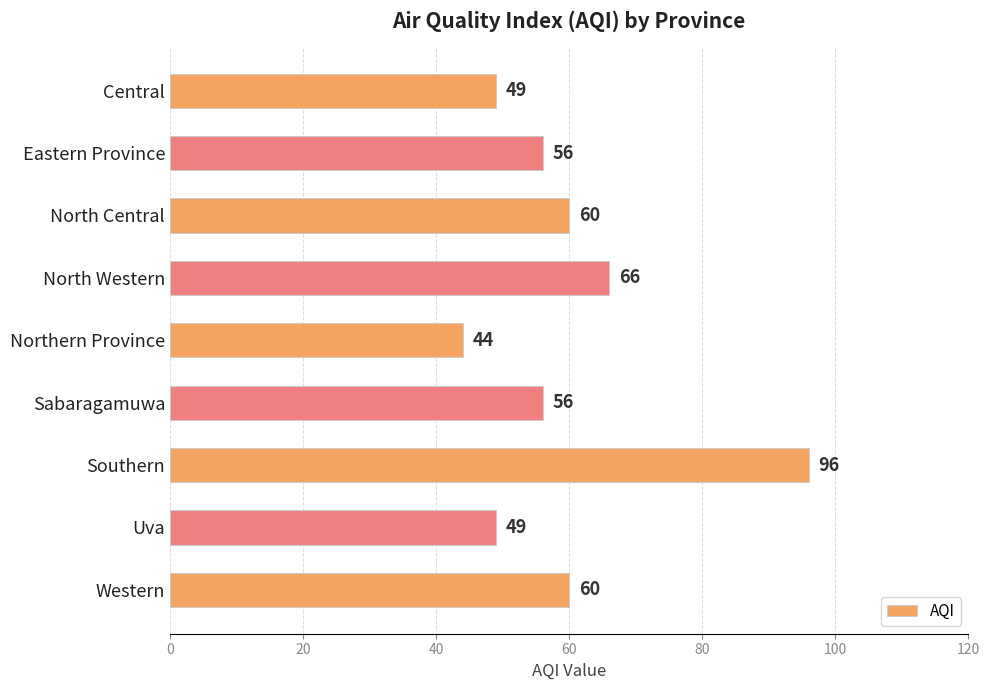

What is the label of the 3rd bar from the bottom?

Southern